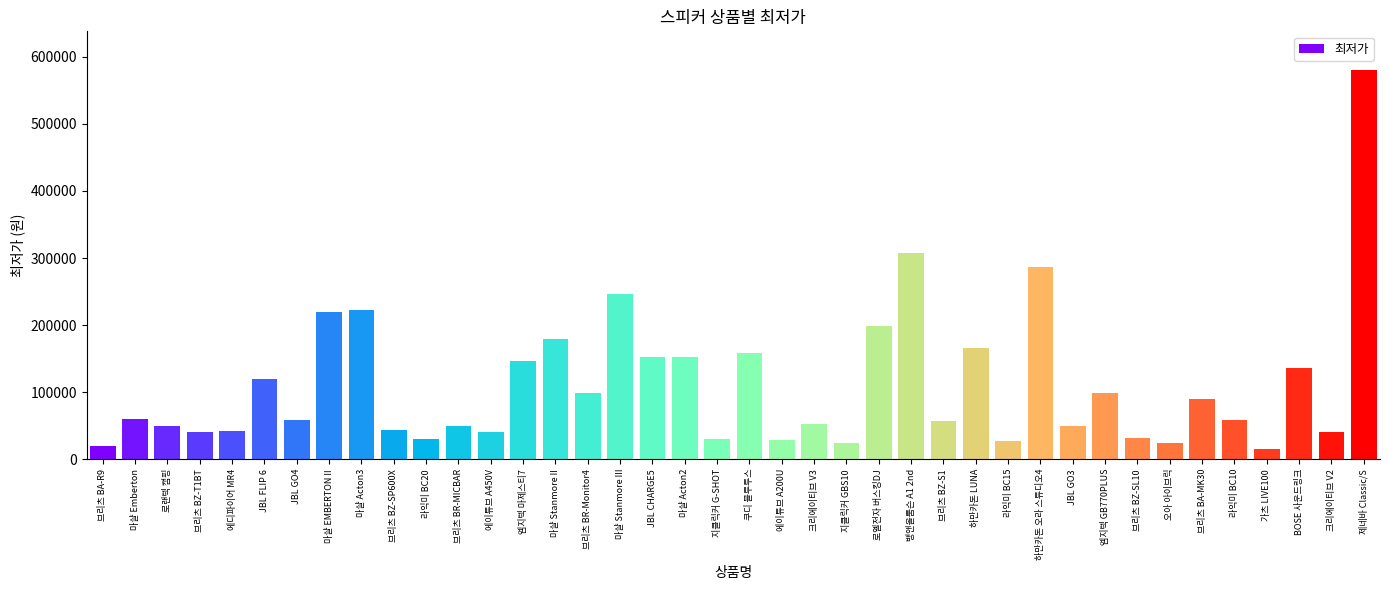

What is the change in value from 마샬 Stanmore III to JBL GO3?

-196890